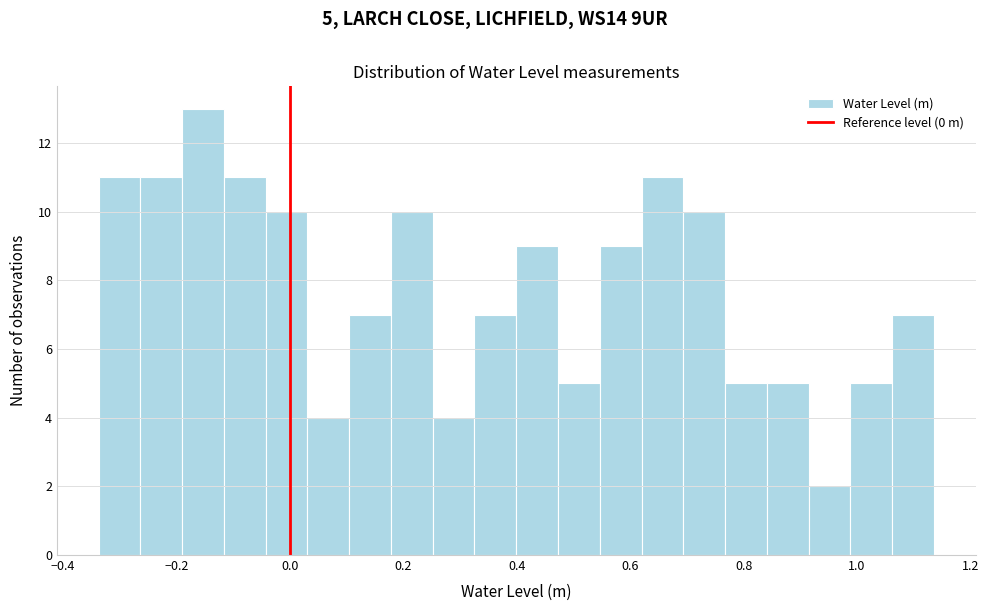

Read against the x-axis, roughly where is the centre of the tallest bar?

-0.16